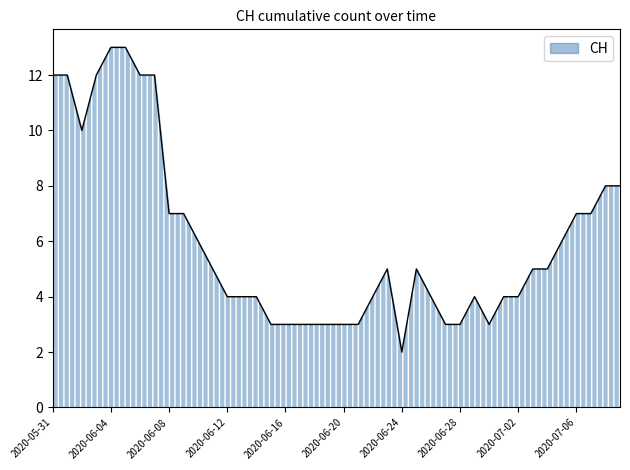

What is the maximum value shown in the chart?

13